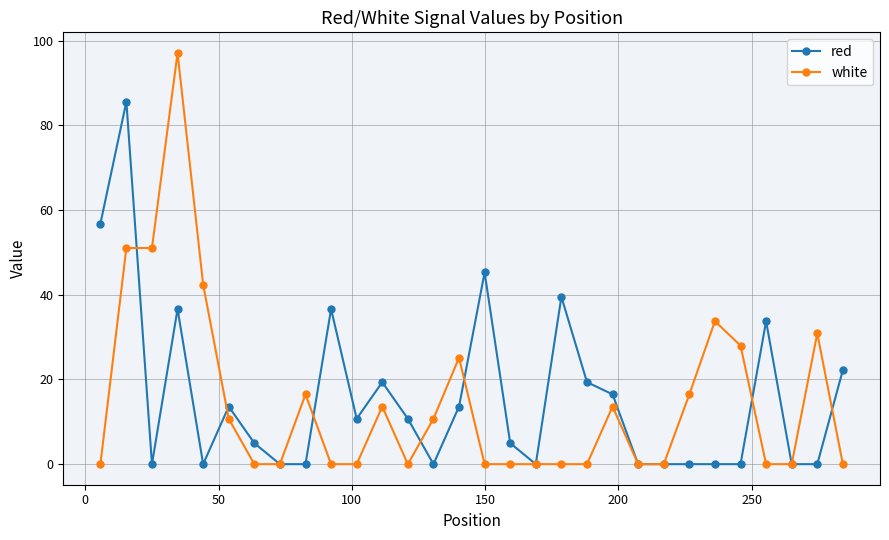

List the series in order of their peak value, highest first.

white, red